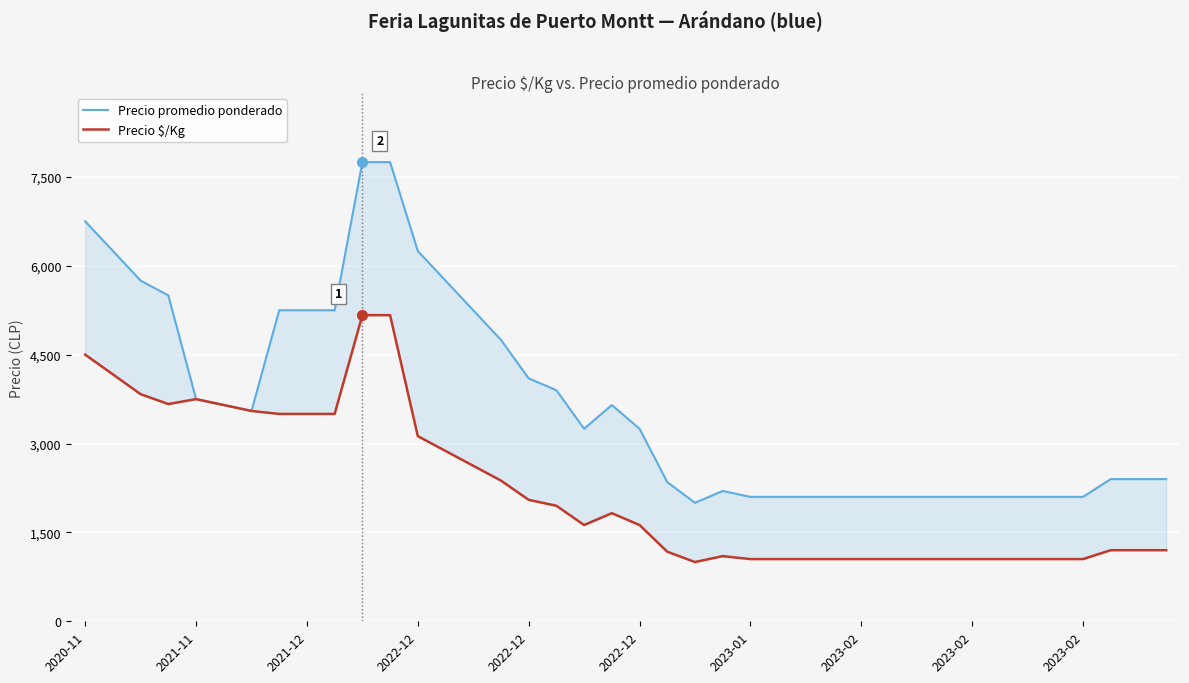

True or false: Precio $/Kg and Precio promedio ponderado intersect in this chart.

False